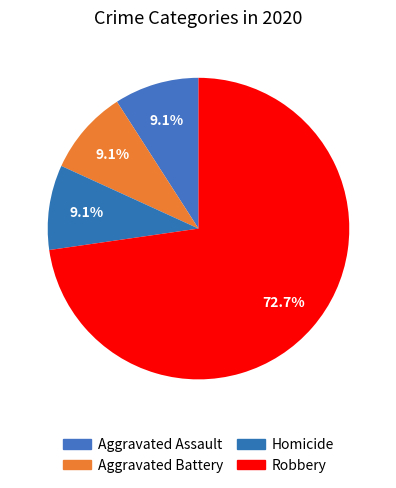

How many slices are in this pie chart?

4